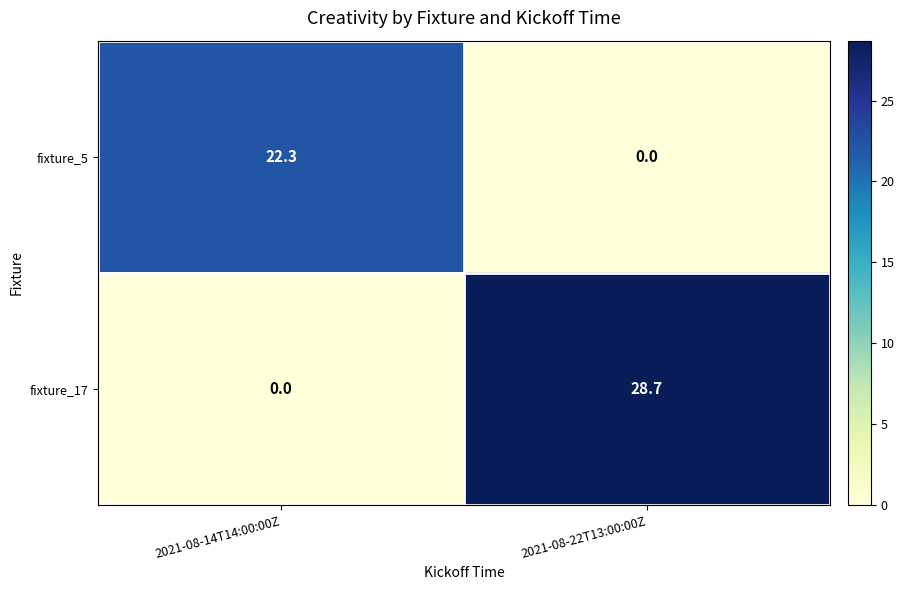

The value of fixture_5 at 2021-08-22T13:00:00Z is 0.0. True or false?

True